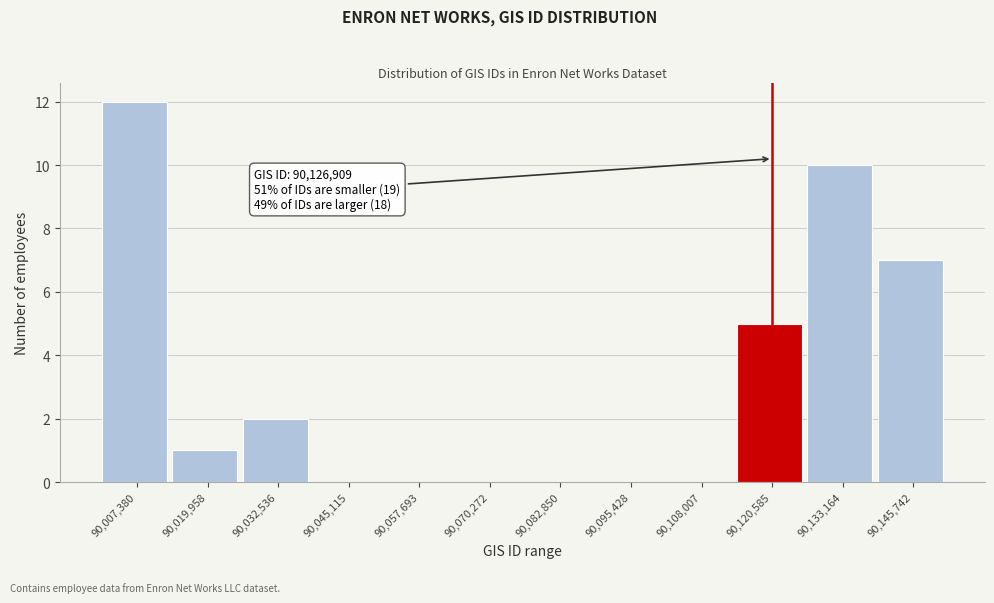

Reading left to right, transcribe all the data shown in this chart.

90,007,380=12	90,019,958=1	90,032,536=2	90,045,115=0	90,057,693=0	90,070,272=0	90,082,850=0	90,095,428=0	90,108,007=0	90,120,585=5	90,133,164=10	90,145,742=7